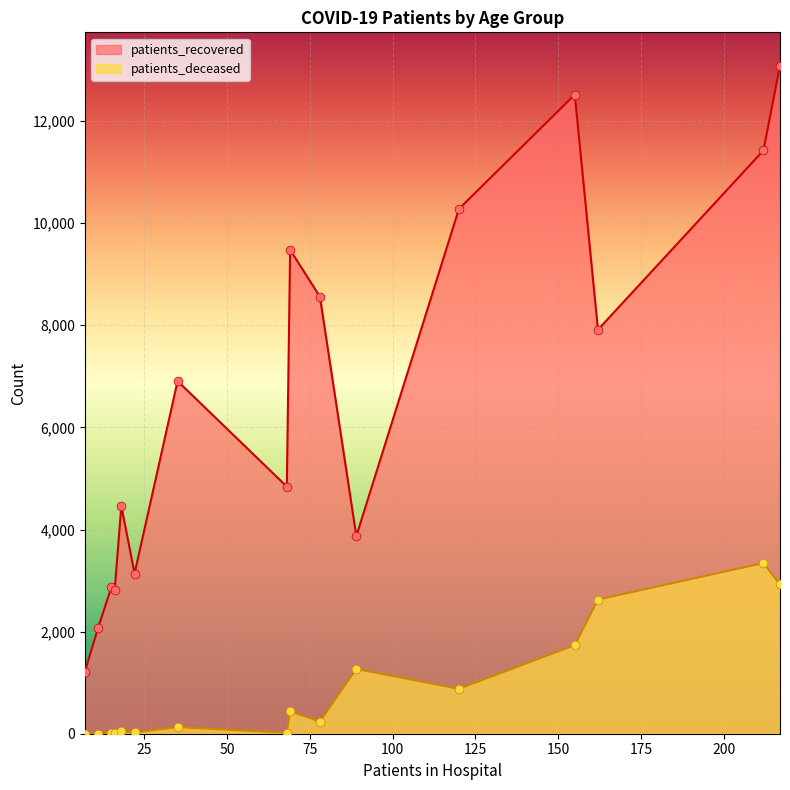

What are all the series names shown in the legend?

patients_recovered, patients_deceased